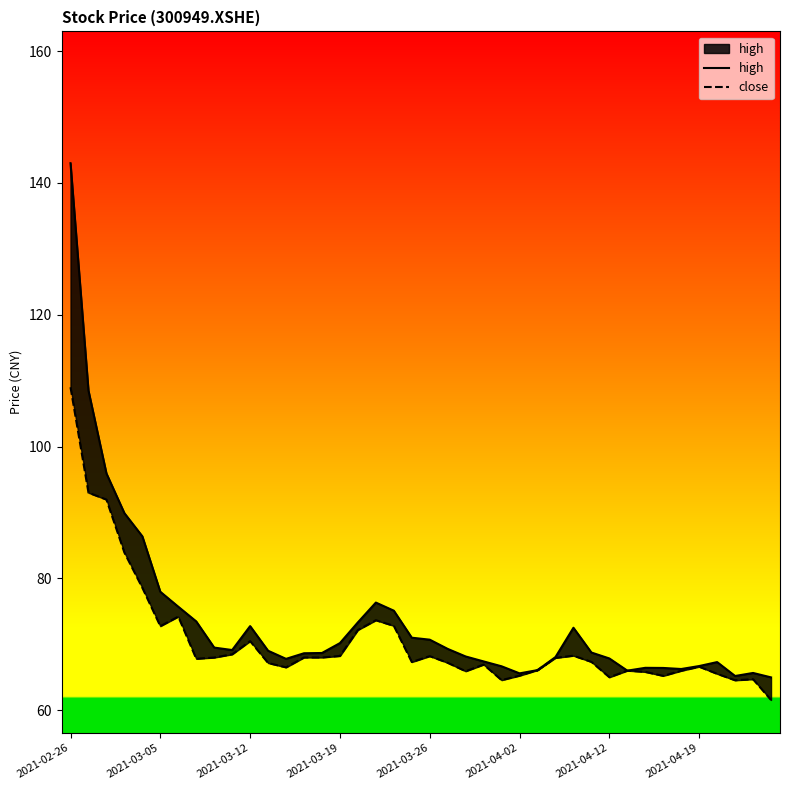

How many values in the close series exceed 67?

24